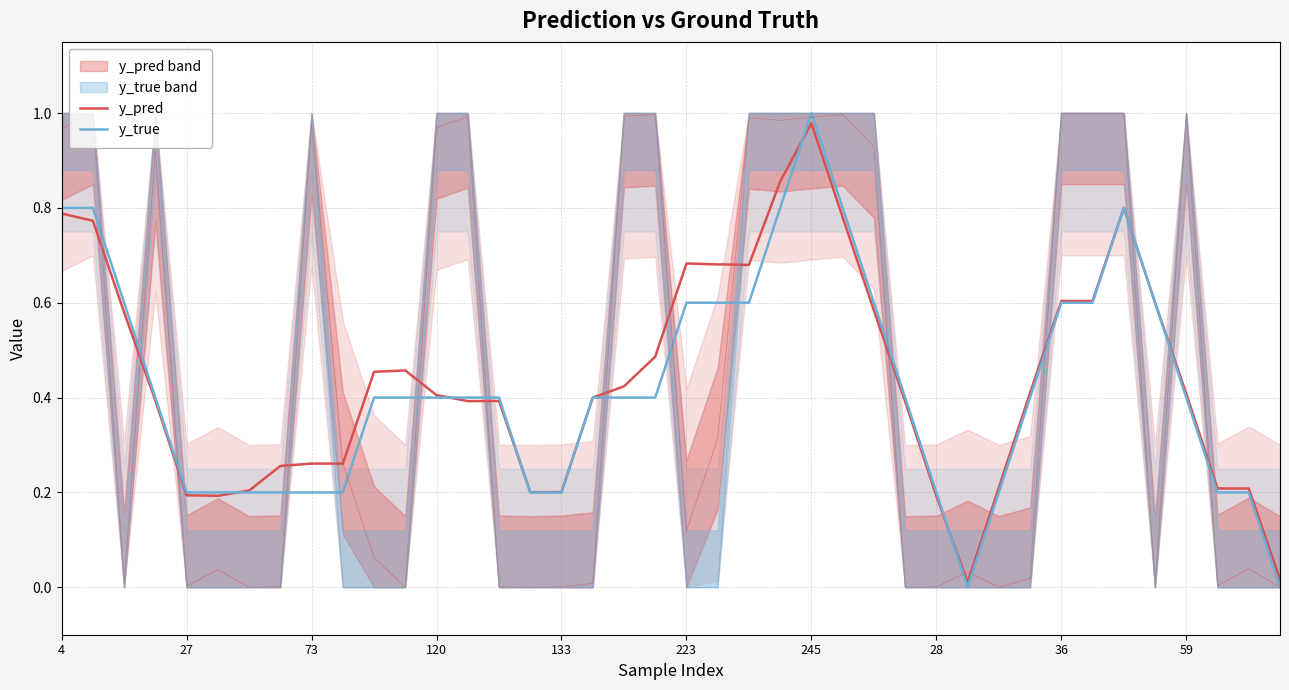

Which series has the largest total across all categories?

y_pred